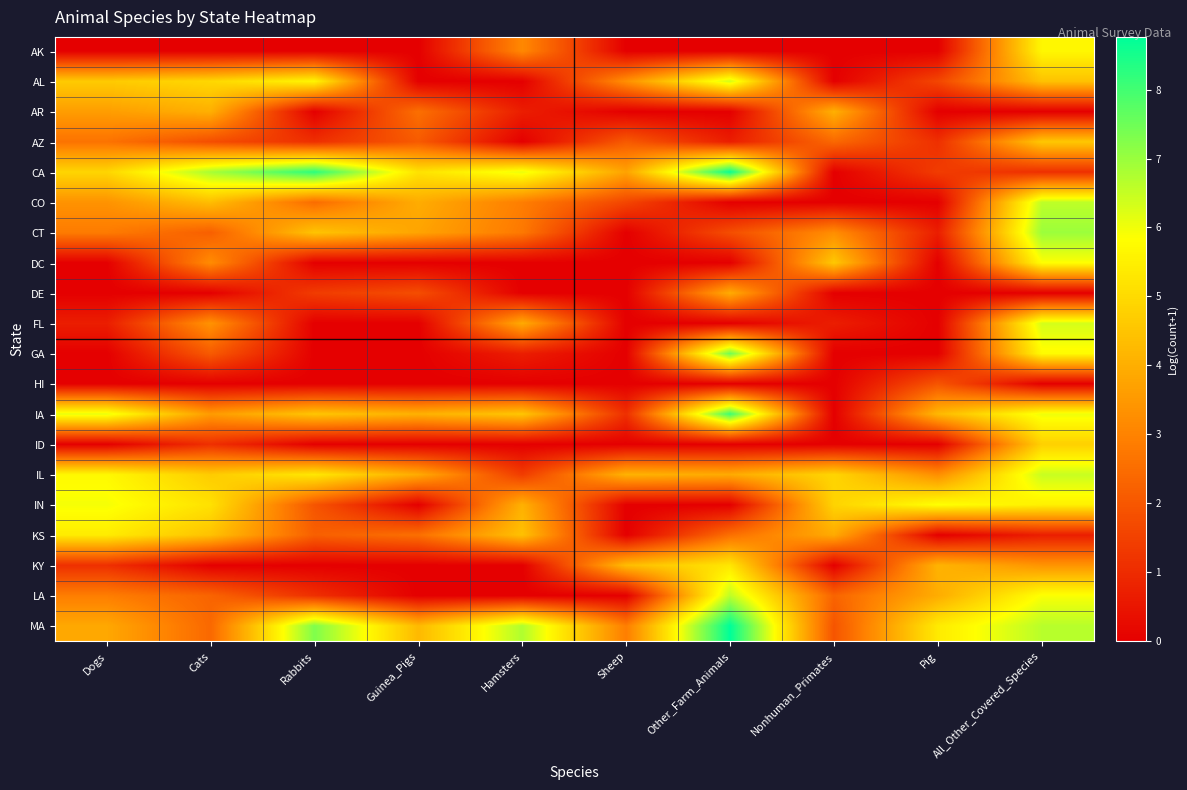

At Sheep, list the series in order from largest to smallest.

KY, IL, CA, AL, MA, AZ, CO, IA, AK, AR, CT, DC, DE, FL, GA, HI, ID, IN, KS, LA